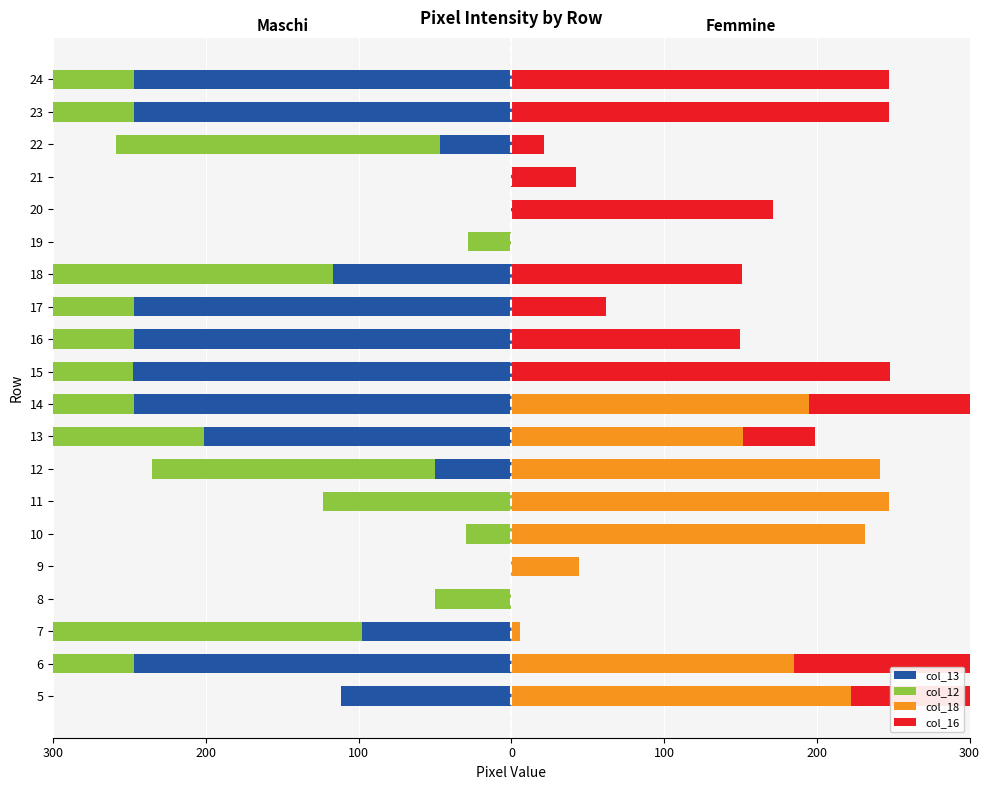

How many bars are there in total?

80